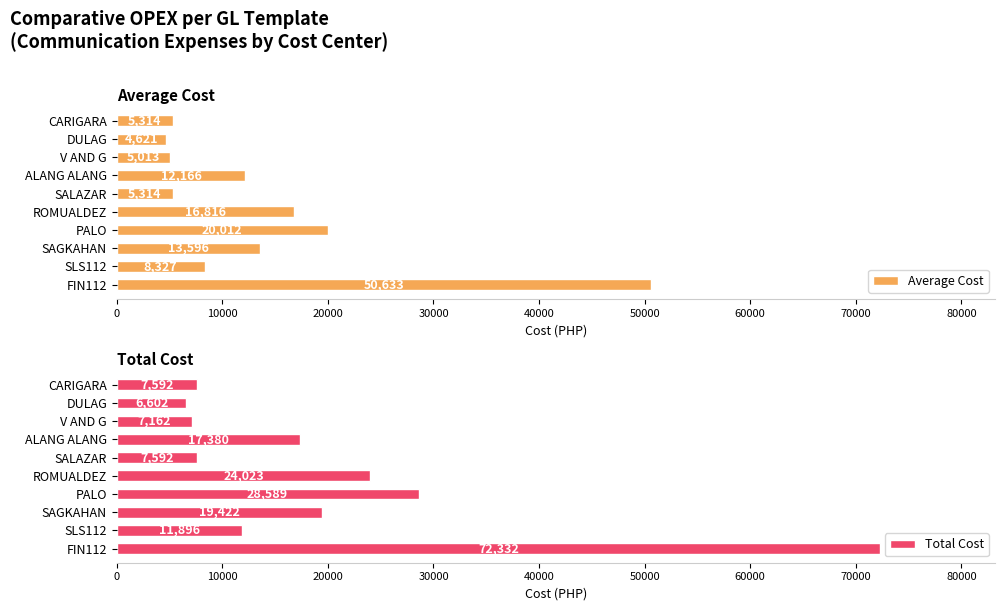

Where is Average Cost nearest to the value 27627?

PALO